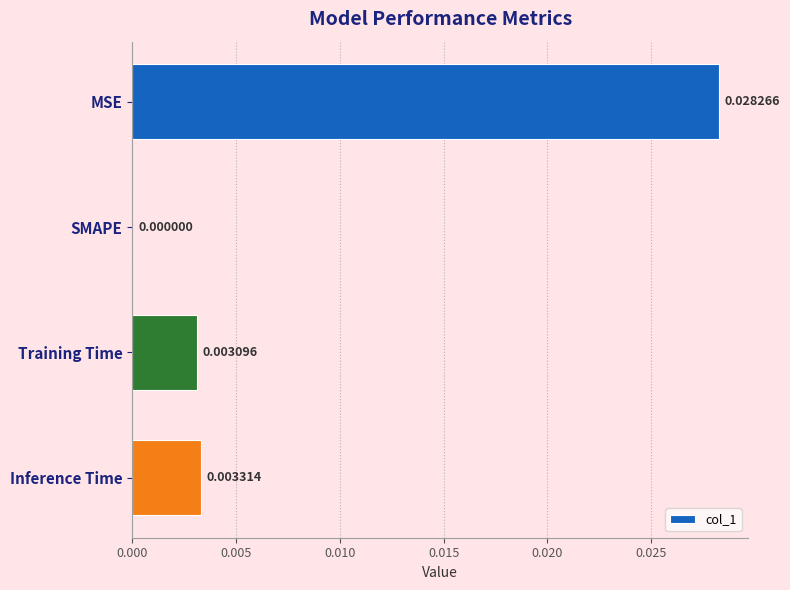

Between Inference Time and Training Time, which is larger?

Inference Time